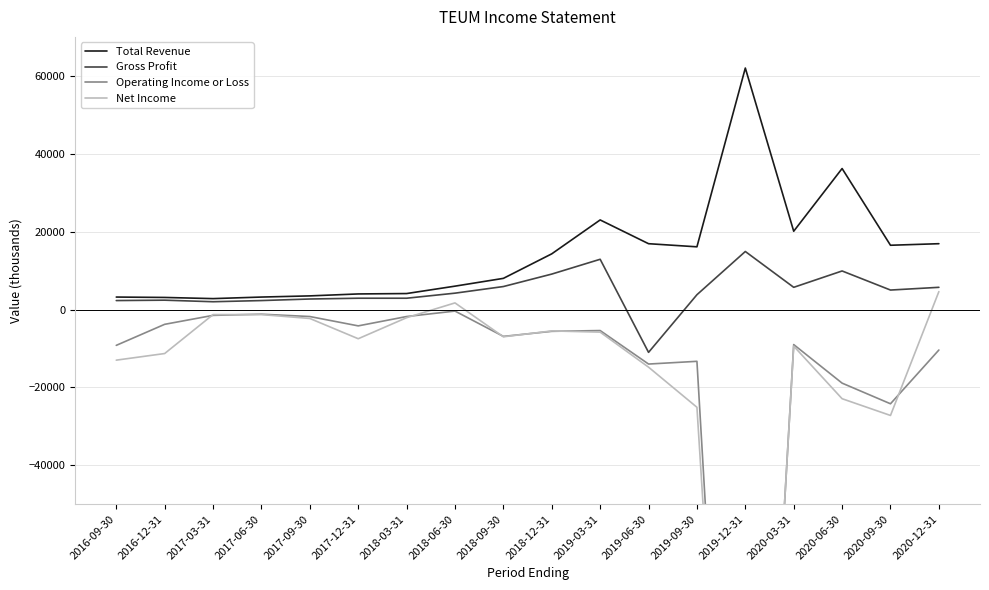

Rank the categories by Operating Income or Loss value from lowest to highest.

2019-12-31, 2020-09-30, 2020-06-30, 2019-06-30, 2019-09-30, 2020-12-31, 2016-09-30, 2020-03-31, 2018-09-30, 2018-12-31, 2019-03-31, 2017-12-31, 2016-12-31, 2017-09-30, 2018-03-31, 2017-03-31, 2017-06-30, 2018-06-30